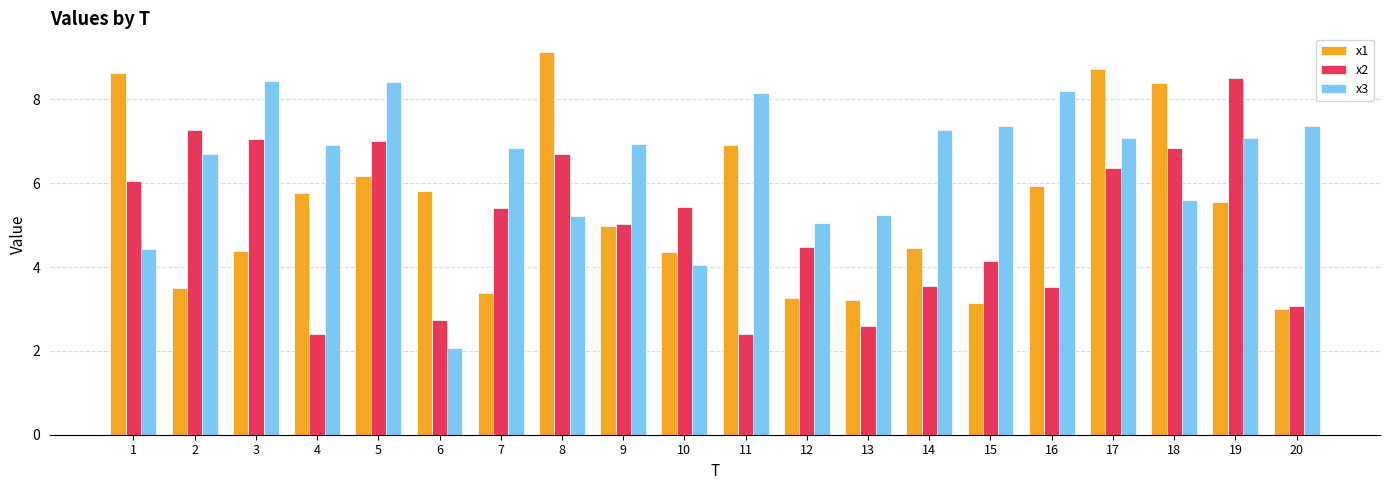

At which category is the sum across all series the highest?

17